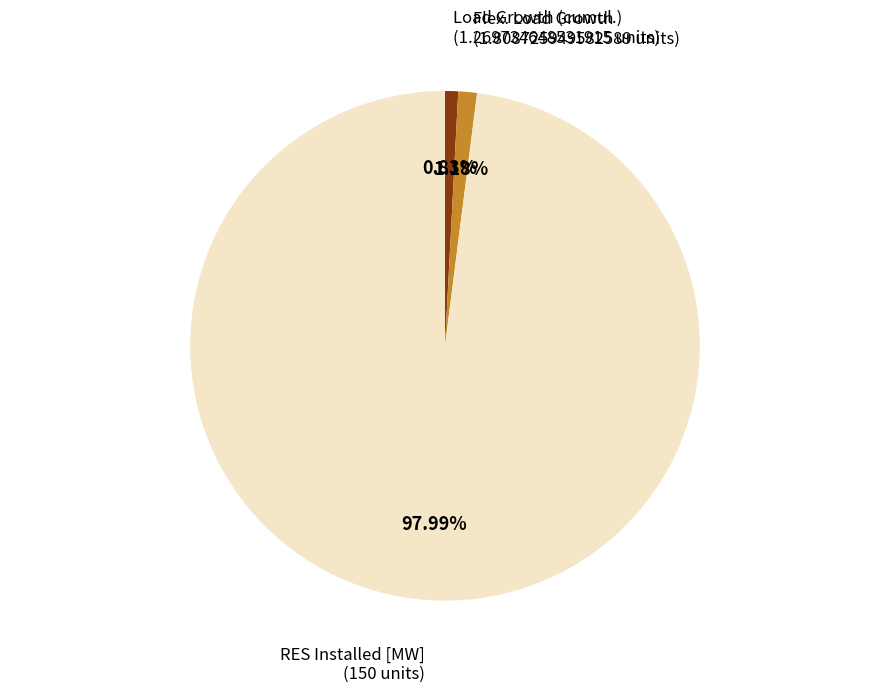

Which slice is the largest?

RES Installed [MW]